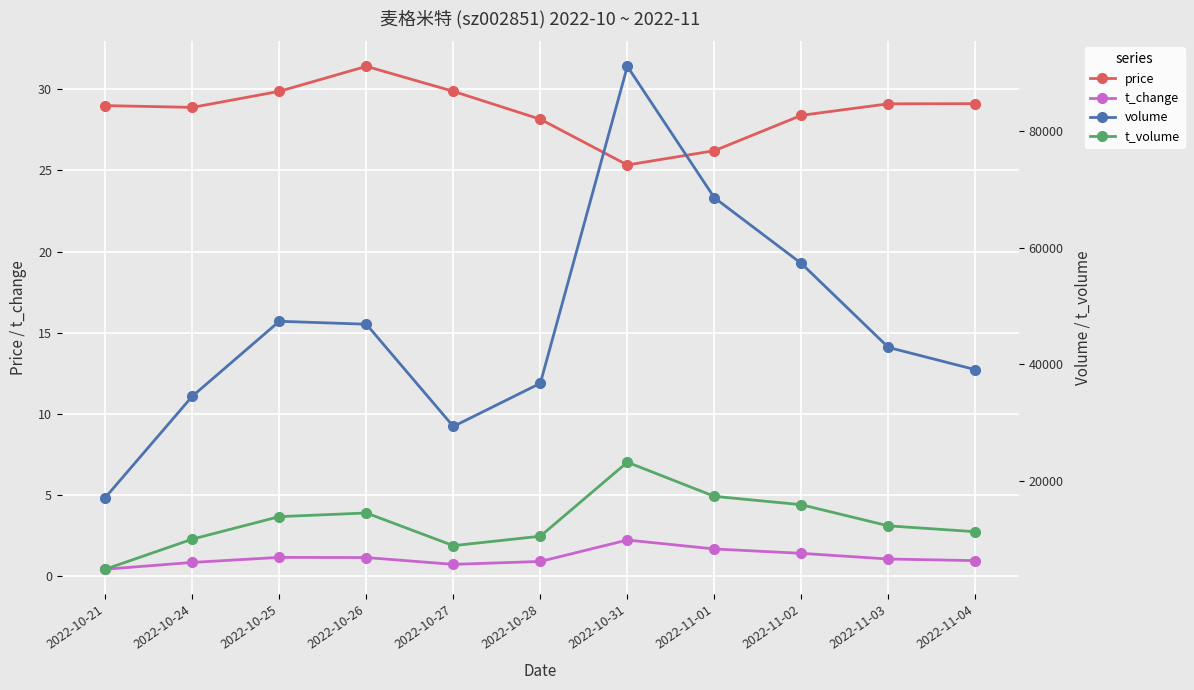

At which label is t_change closest to 1?

2022-11-03